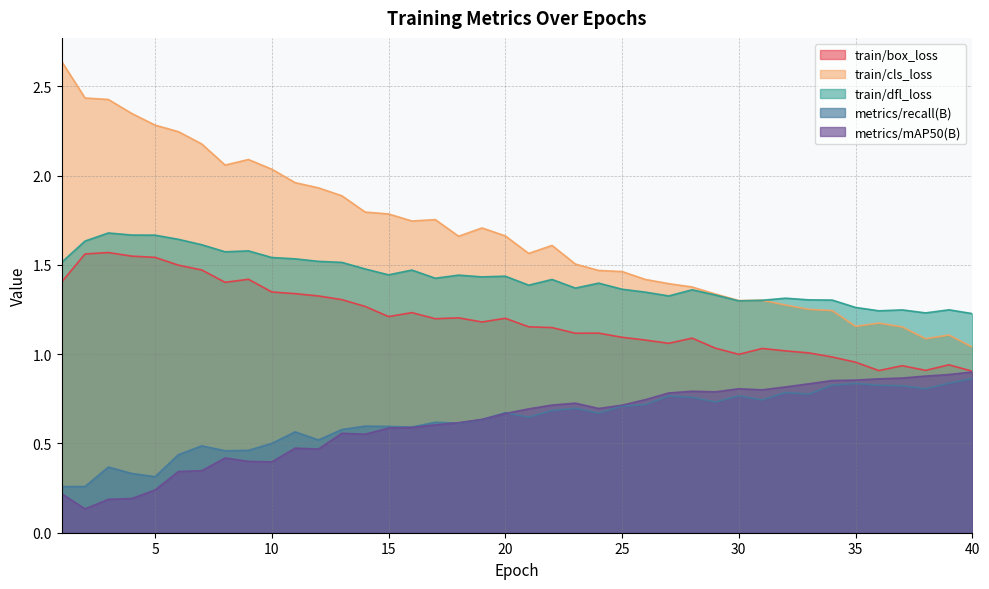

Which series has the largest range (max minus min)?

train/cls_loss